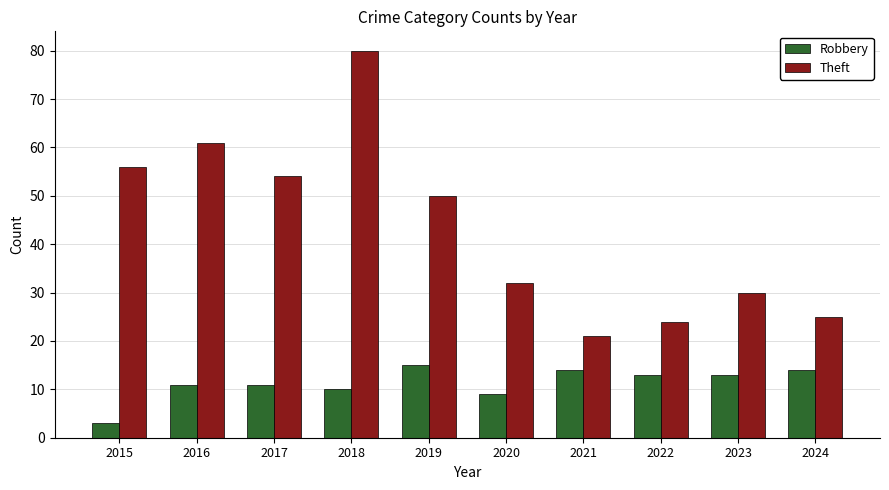

What is the average value of the Robbery series?

11